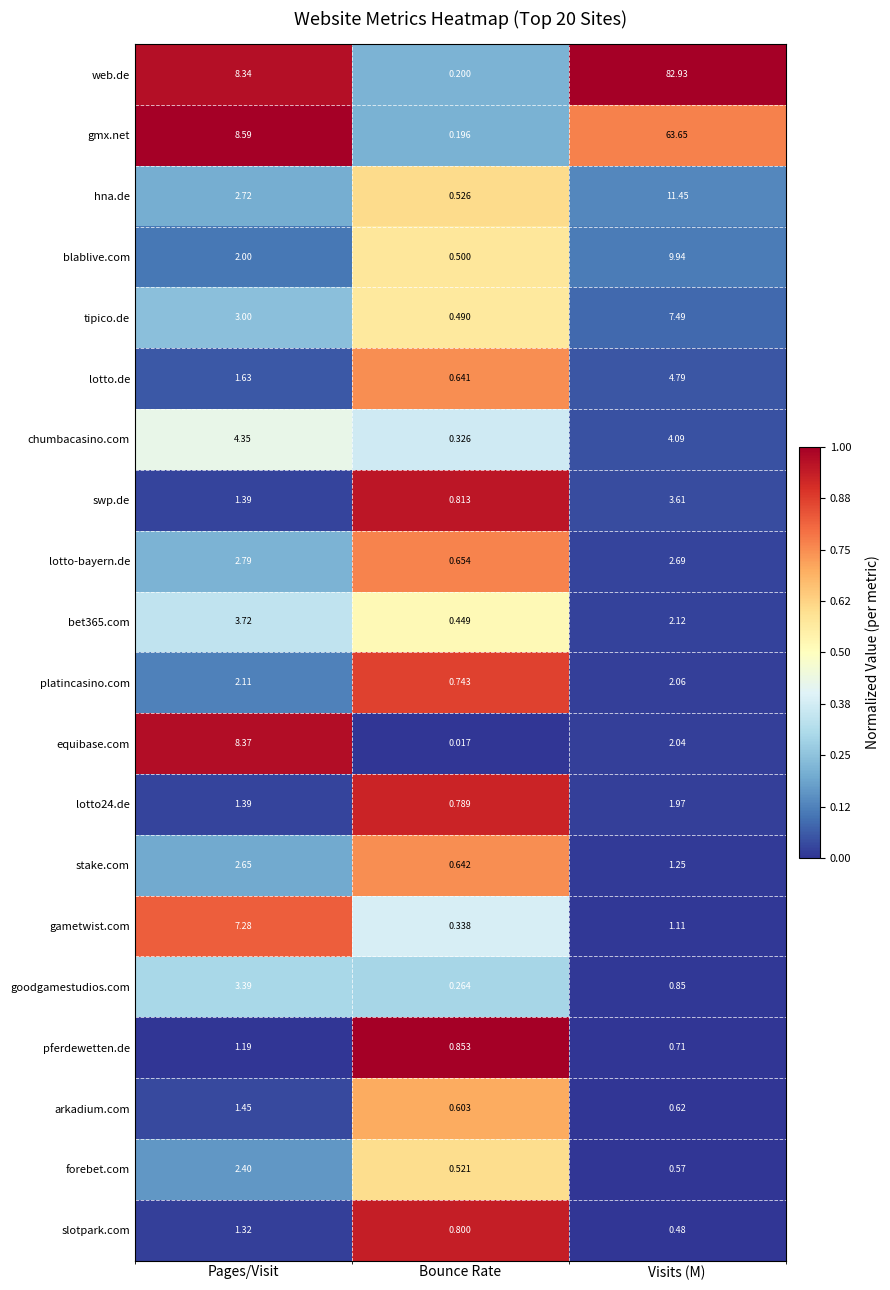

Which series has the largest total across all categories?

web.de